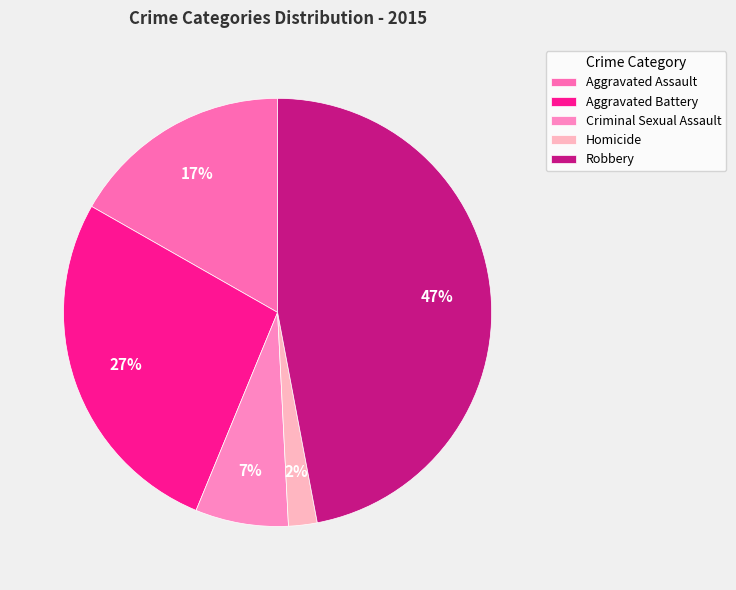

To the nearest percent, what percentage of the pie is Aggravated Assault?

17%